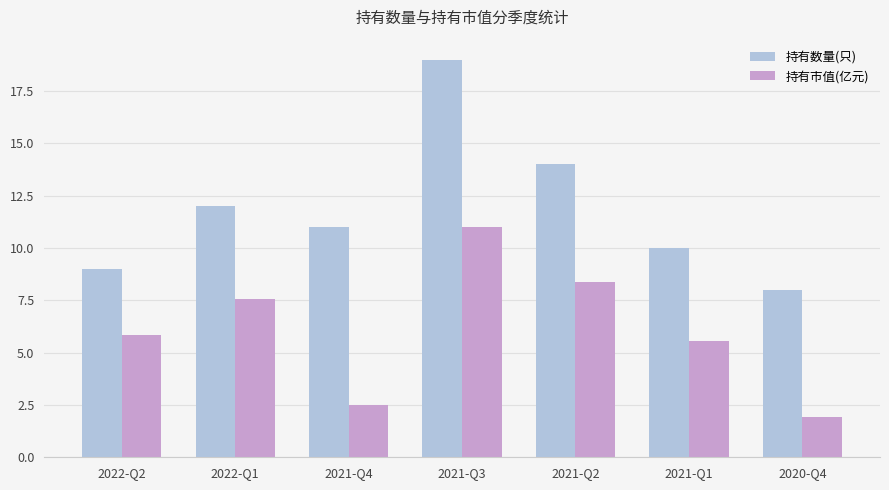

What is the total value across all series at 2021-Q2?

22.4